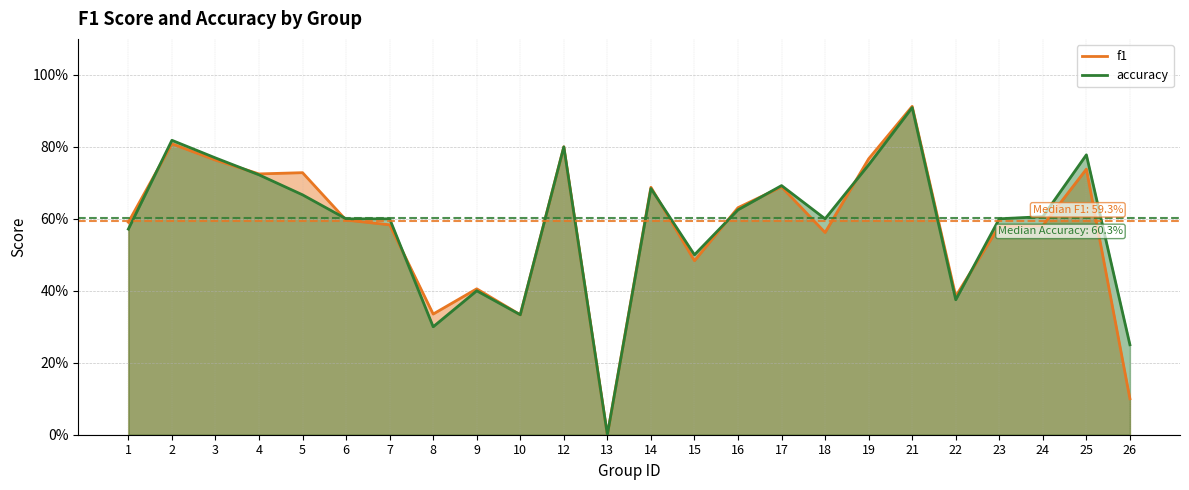

Read the accuracy value at 7.

0.6